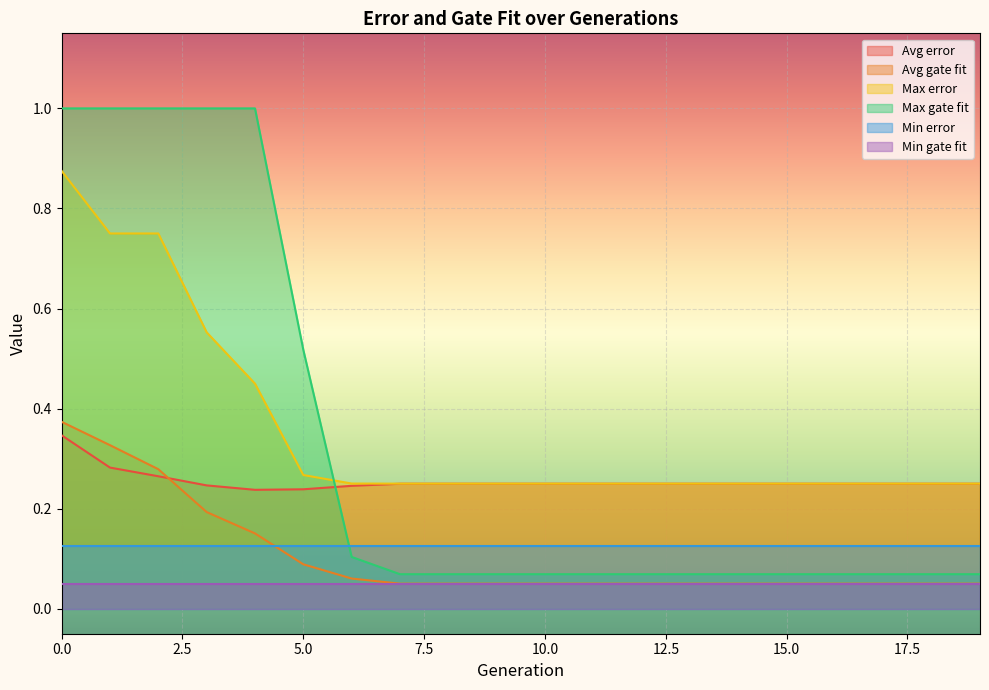

True or false: Avg error and Max gate fit intersect in this chart.

True